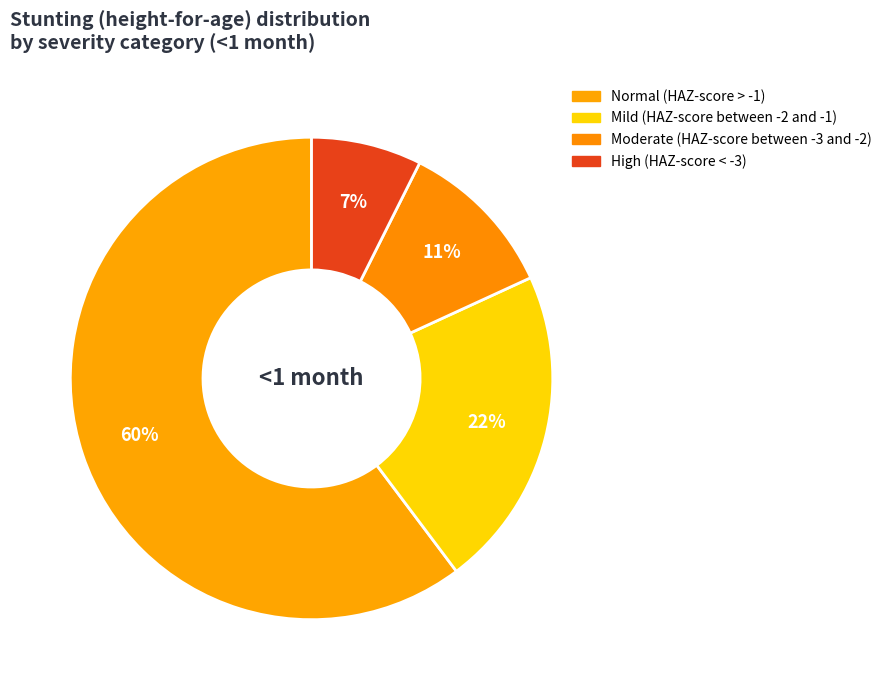

Rank the categories by value from lowest to highest.

High (HAZ-score < -3), Moderate (HAZ-score between -3 and -2), Mild (HAZ-score between -2 and -1), Normal (HAZ-score > -1)